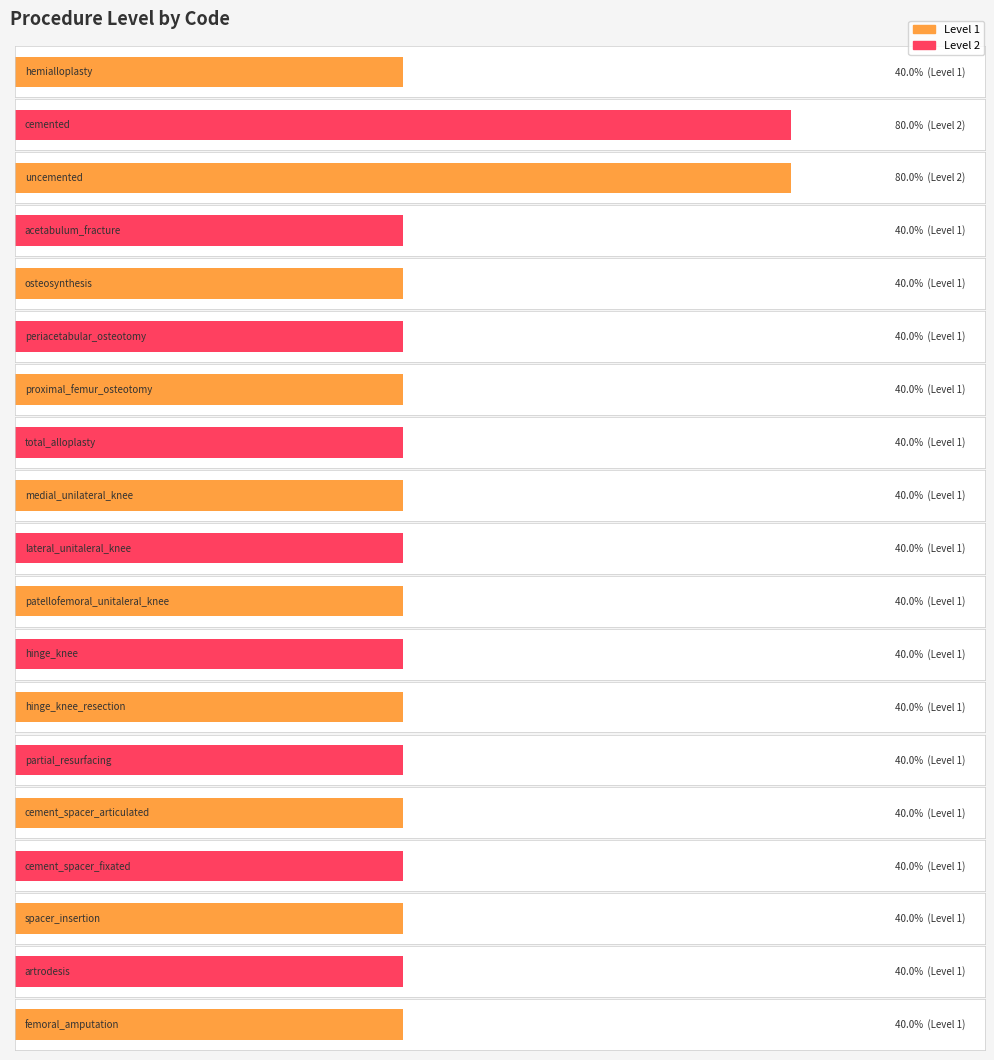

Which category has the highest value across all series?

cemented